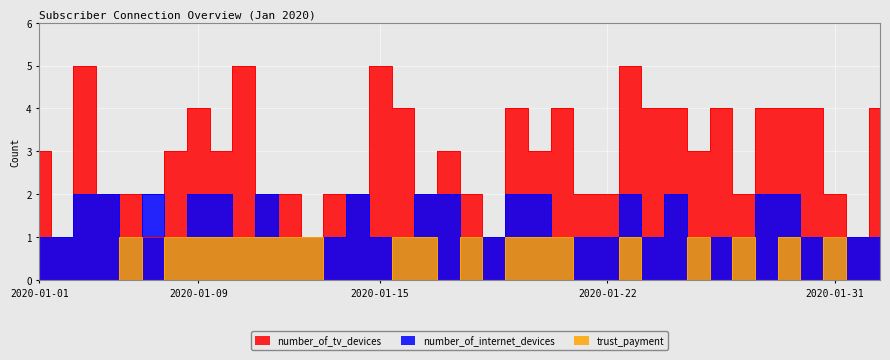

Between 2020-01-31 and 2020-01-31, which series saw the biggest shift?

number_of_tv_devices